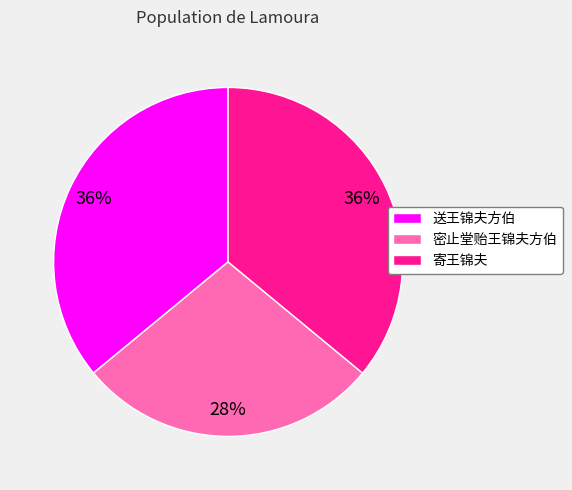

To the nearest percent, what is the difference between the 密止堂贻王锦夫方伯 and 送王锦夫方伯 slice percentages?

8%